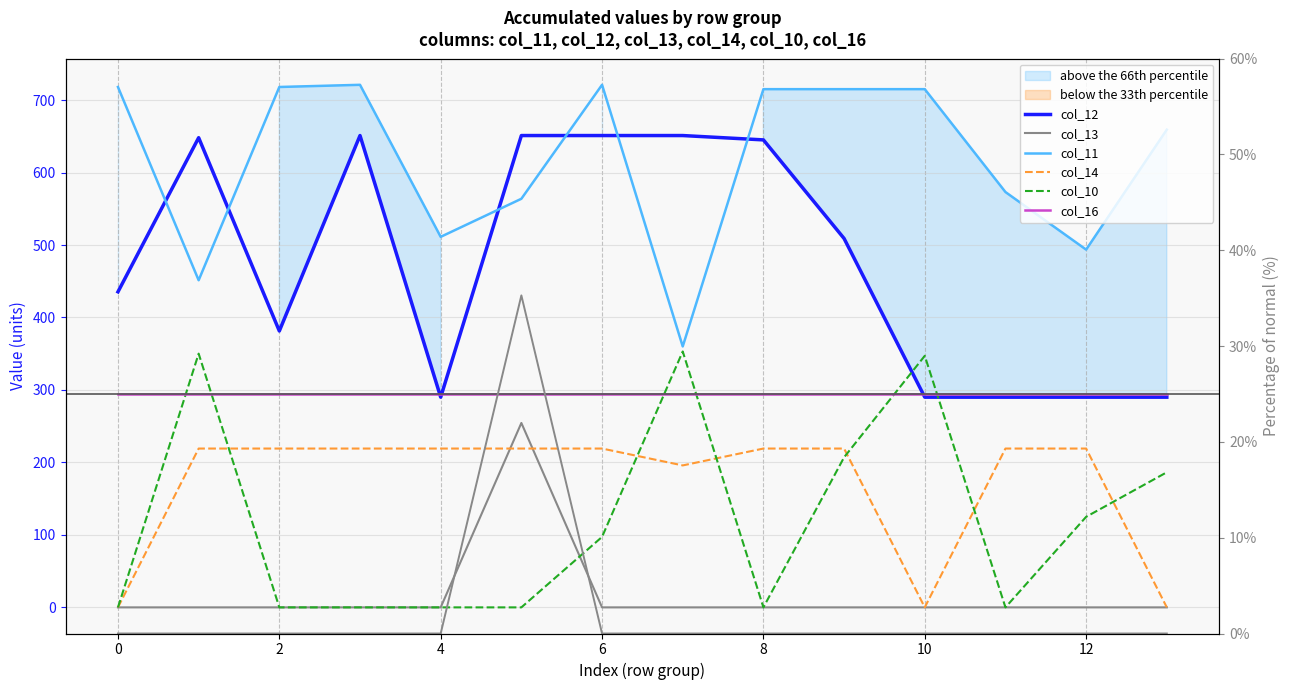

Between 13.0 and 8.0, which is larger?

8.0